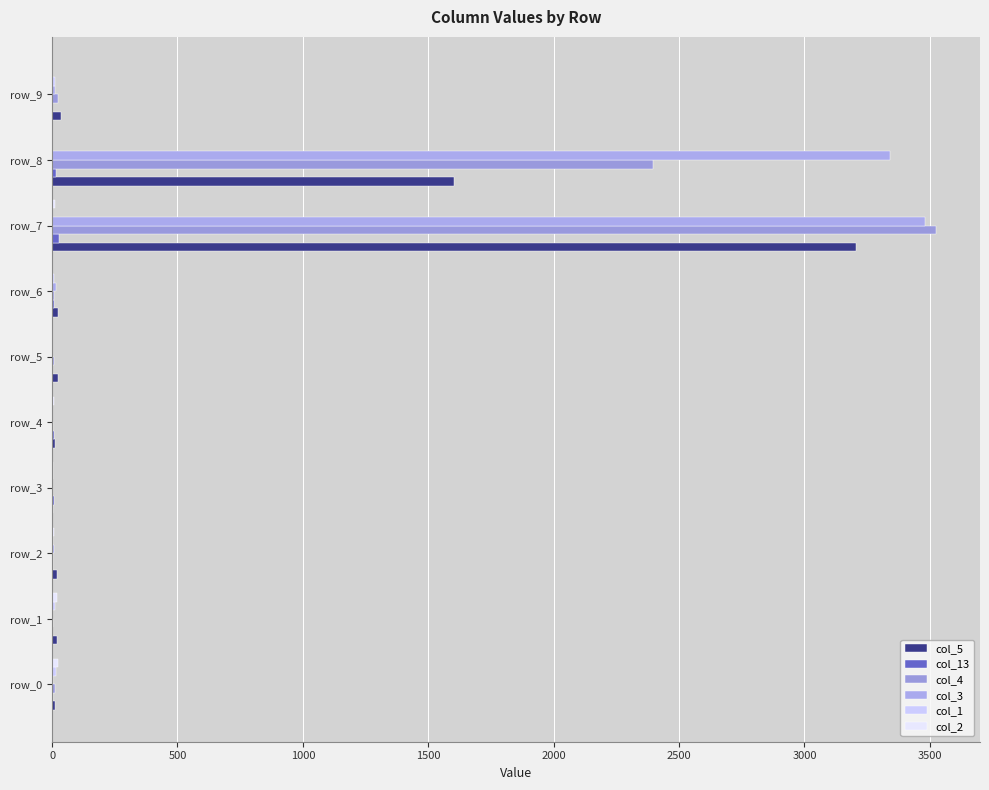

Which series has the widest spread of values?

col_4